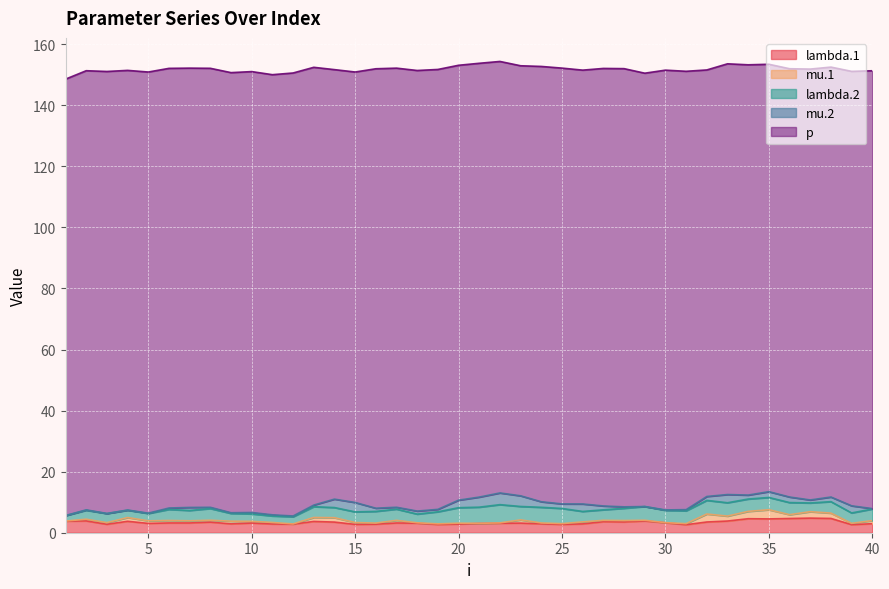

Which series has the largest total across all categories?

p